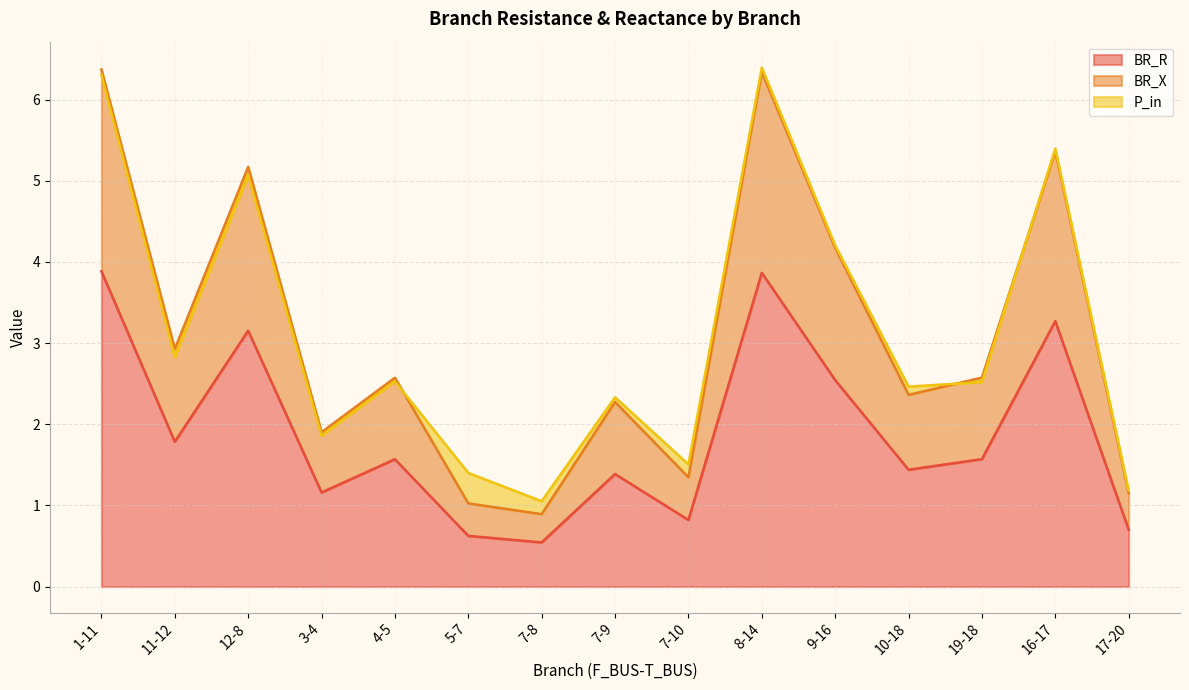

At which category is the sum across all series the highest?

1-11